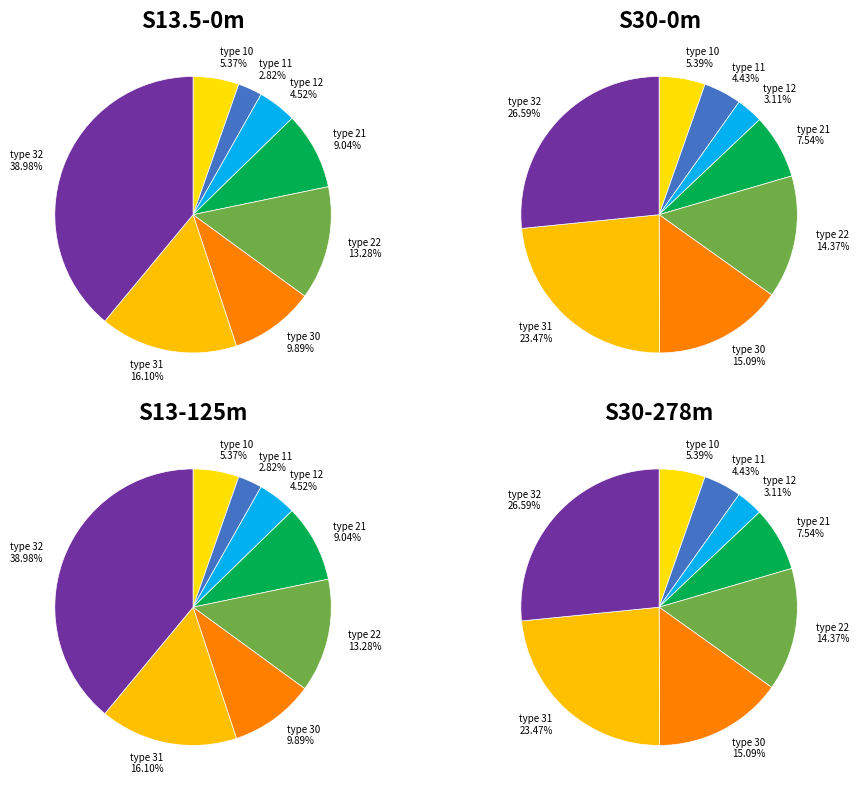

How much of the chart is everything except type 30?

87.5%